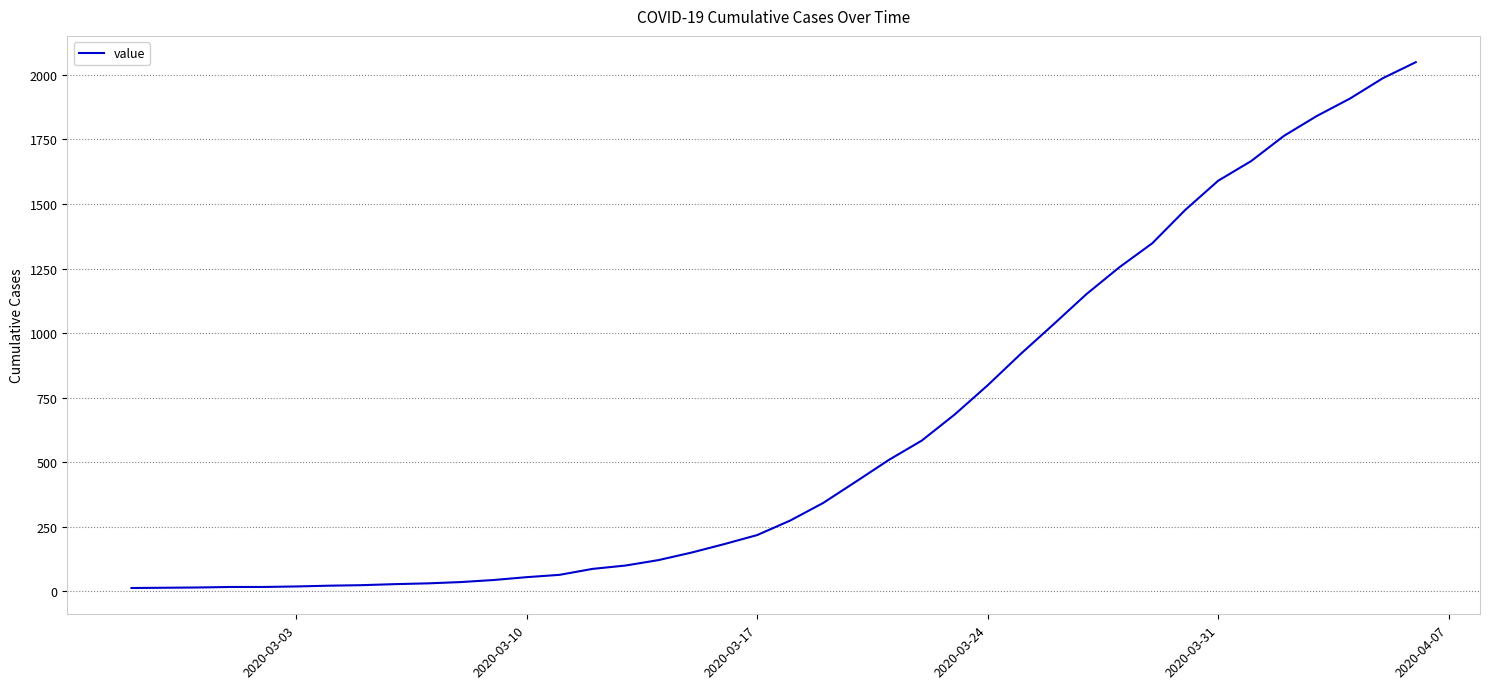

What is the maximum value shown in the chart?

2049